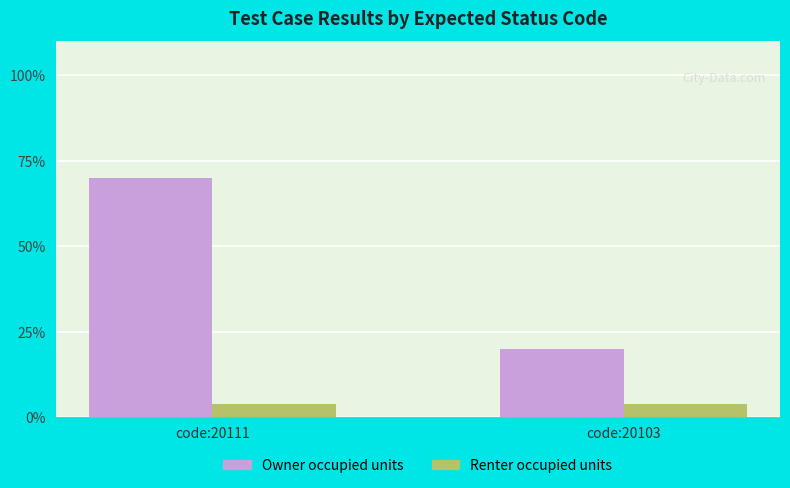

Does the chart contain any negative values?

No